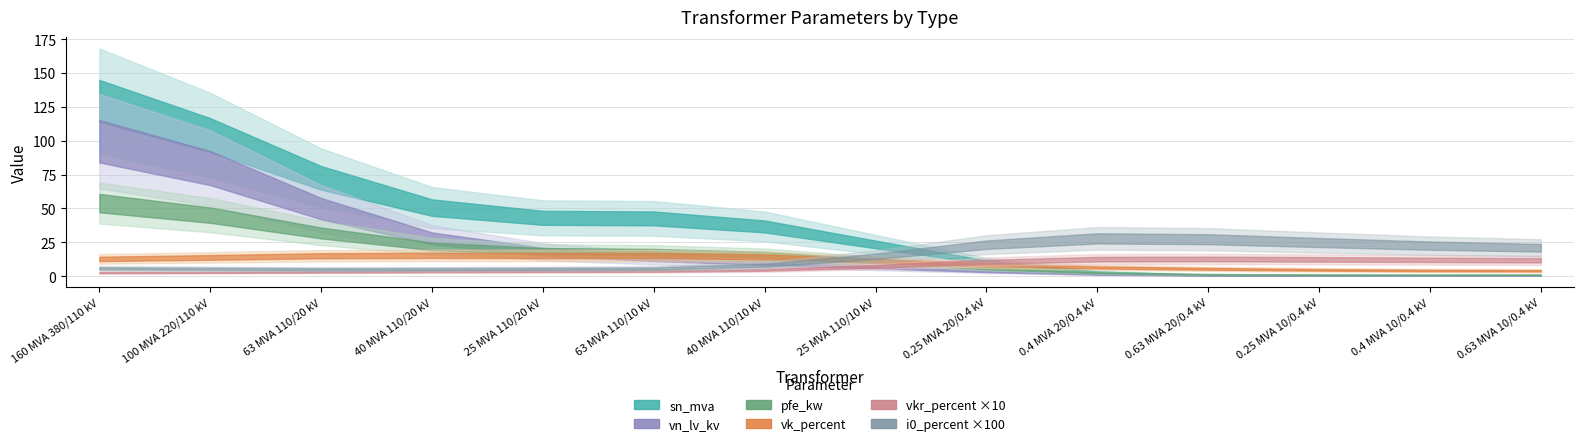

Is it true that pfe_kw equals 0.6 at 0.25 MVA 10/0.4 kV?

True